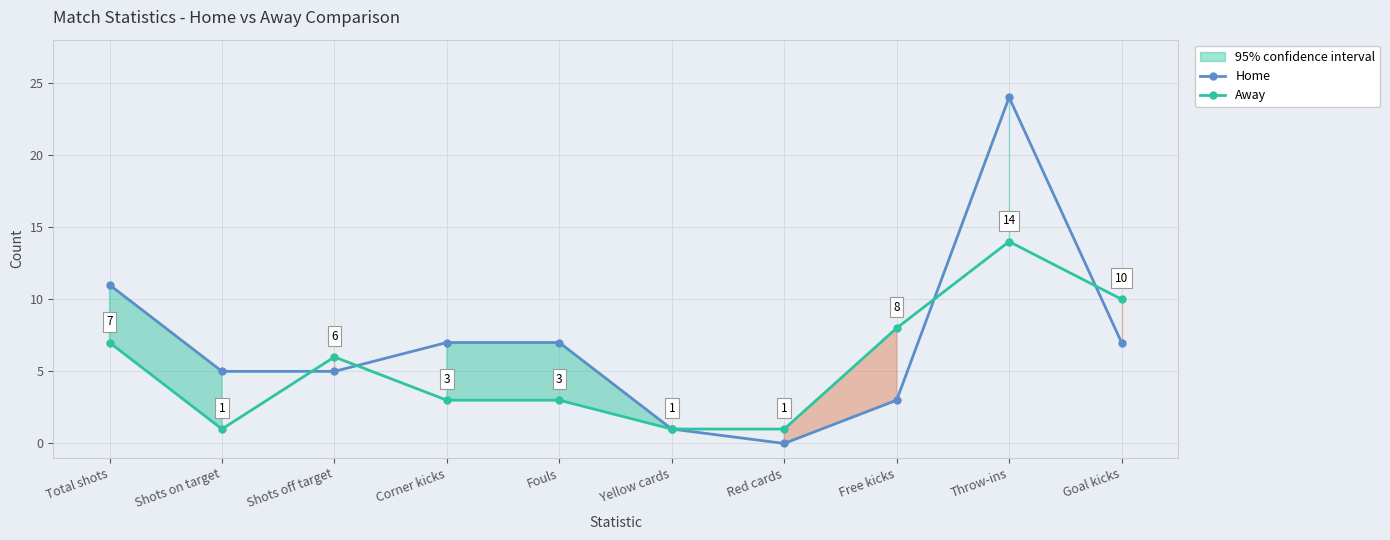

What are all the series names shown in the legend?

Home, Away